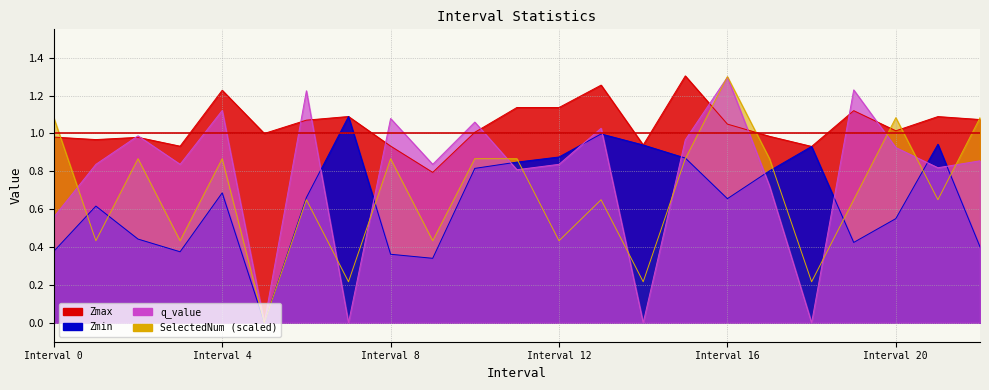

How many intersections are there between q_value and SelectedNum?

12